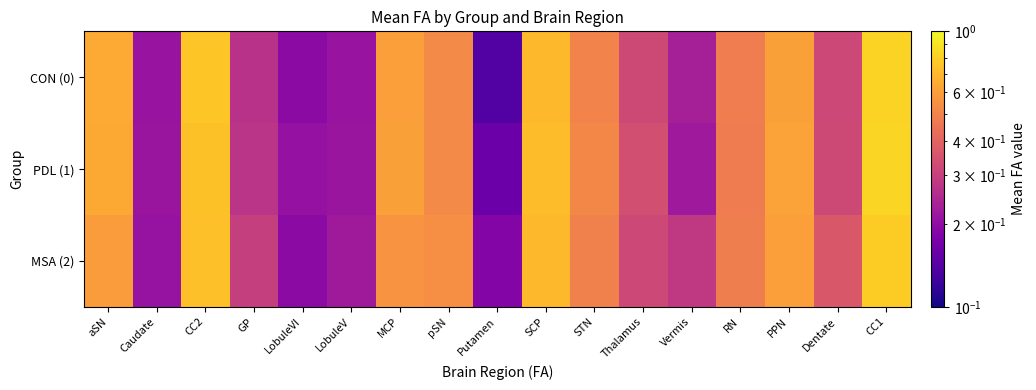

Reading left to right, what are all the values shown in this chart?

CON (0): aSN=0.6	Caudate=0.2	CC2=0.8	GP=0.3	LobuleVI=0.2	LobuleV=0.2	MCP=0.6	pSN=0.5	Putamen=0.1	SCP=0.7	STN=0.5	Thalamus=0.3	Vermis=0.2	RN=0.5	PPN=0.6	Dentate=0.3	CC1=0.8
PDL (1): aSN=0.6	Caudate=0.2	CC2=0.7	GP=0.3	LobuleVI=0.2	LobuleV=0.2	MCP=0.6	pSN=0.5	Putamen=0.2	SCP=0.7	STN=0.5	Thalamus=0.3	Vermis=0.2	RN=0.5	PPN=0.6	Dentate=0.3	CC1=0.8
MSA (2): aSN=0.6	Caudate=0.2	CC2=0.7	GP=0.3	LobuleVI=0.2	LobuleV=0.2	MCP=0.6	pSN=0.5	Putamen=0.2	SCP=0.7	STN=0.5	Thalamus=0.3	Vermis=0.3	RN=0.5	PPN=0.6	Dentate=0.4	CC1=0.8